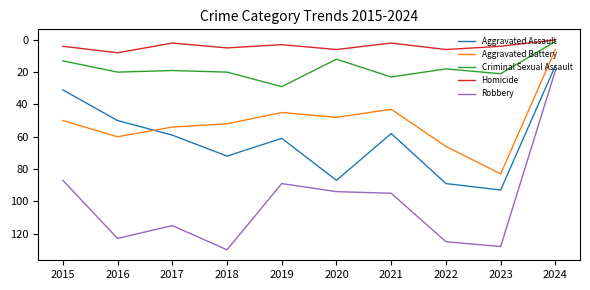

True or false: Robbery and Aggravated Battery intersect in this chart.

False